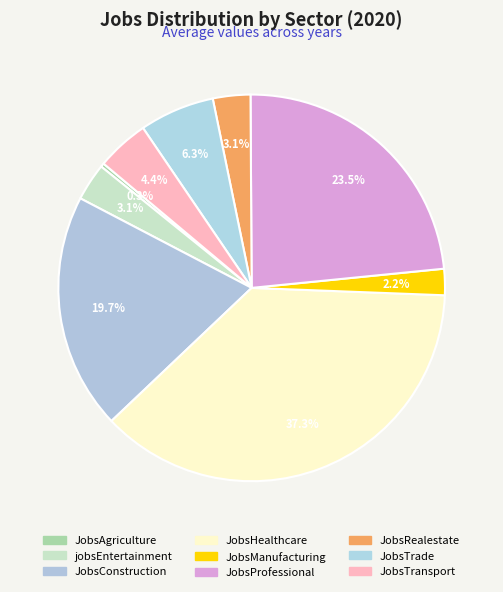

Combined, do JobsTrade and JobsTransport account for over 50%?

No